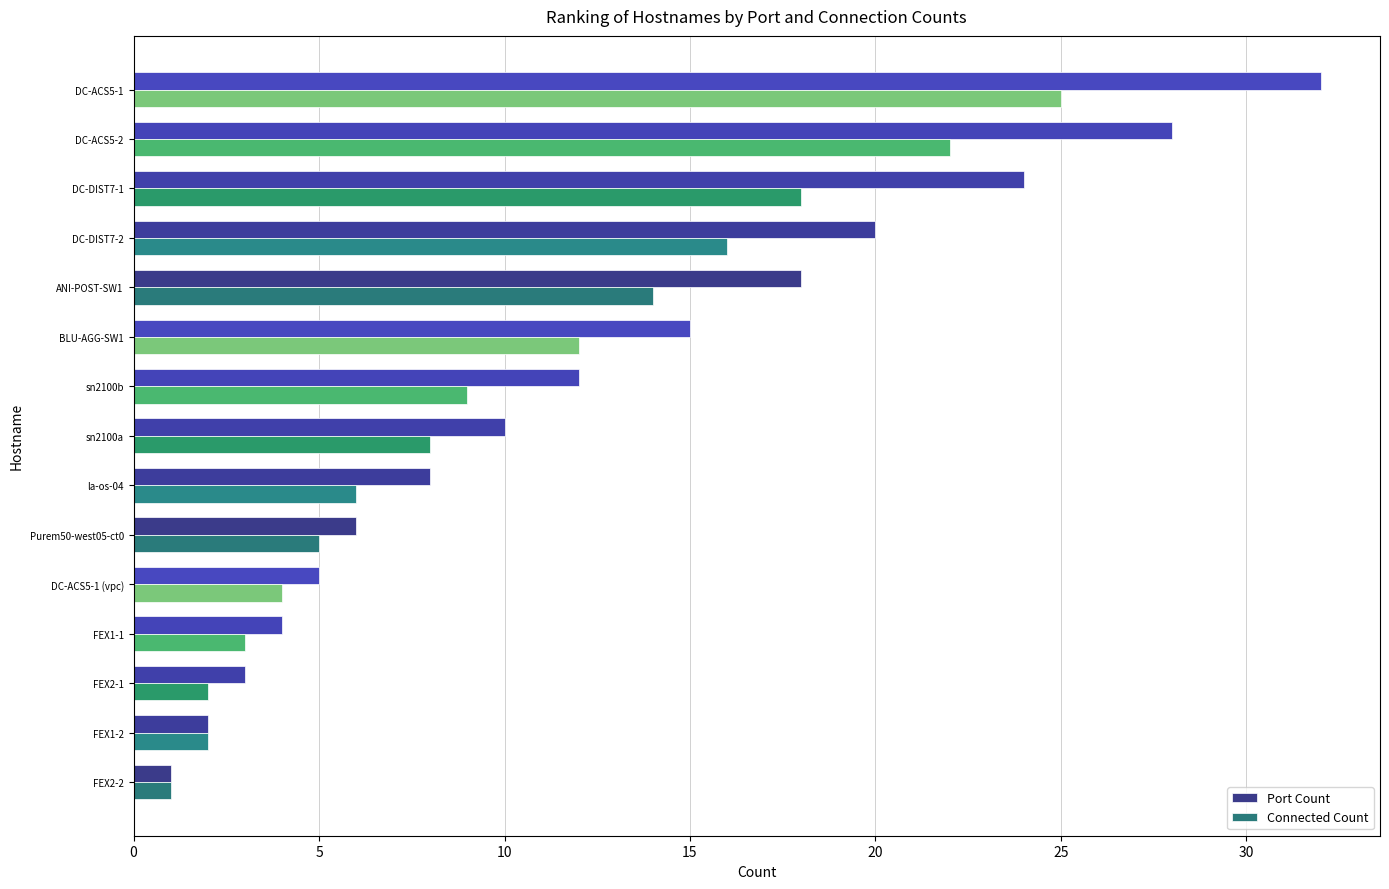

What is the sum of all Port Count values?

188